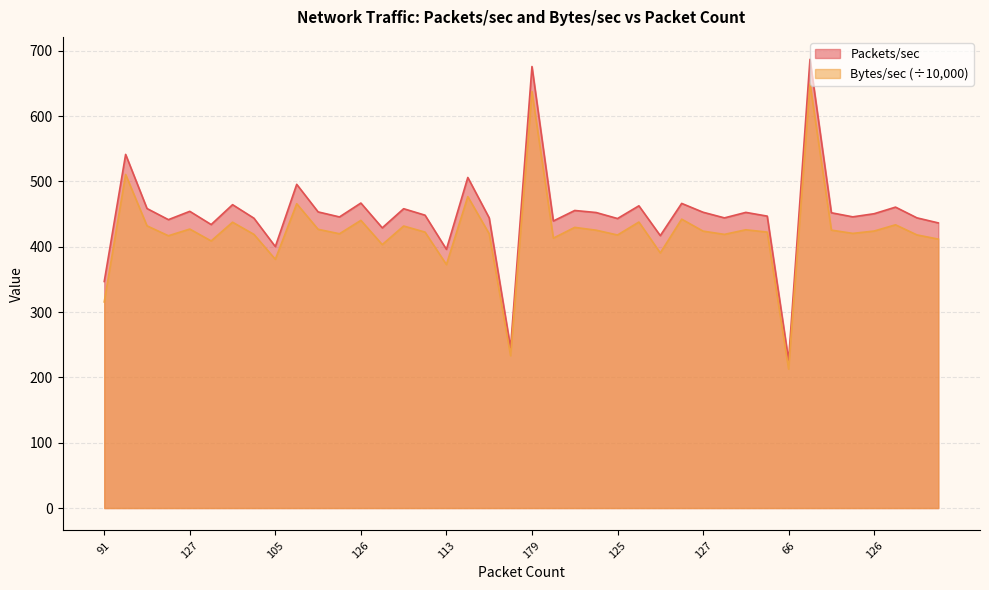

Does the chart display data point markers on the line(s)?

No